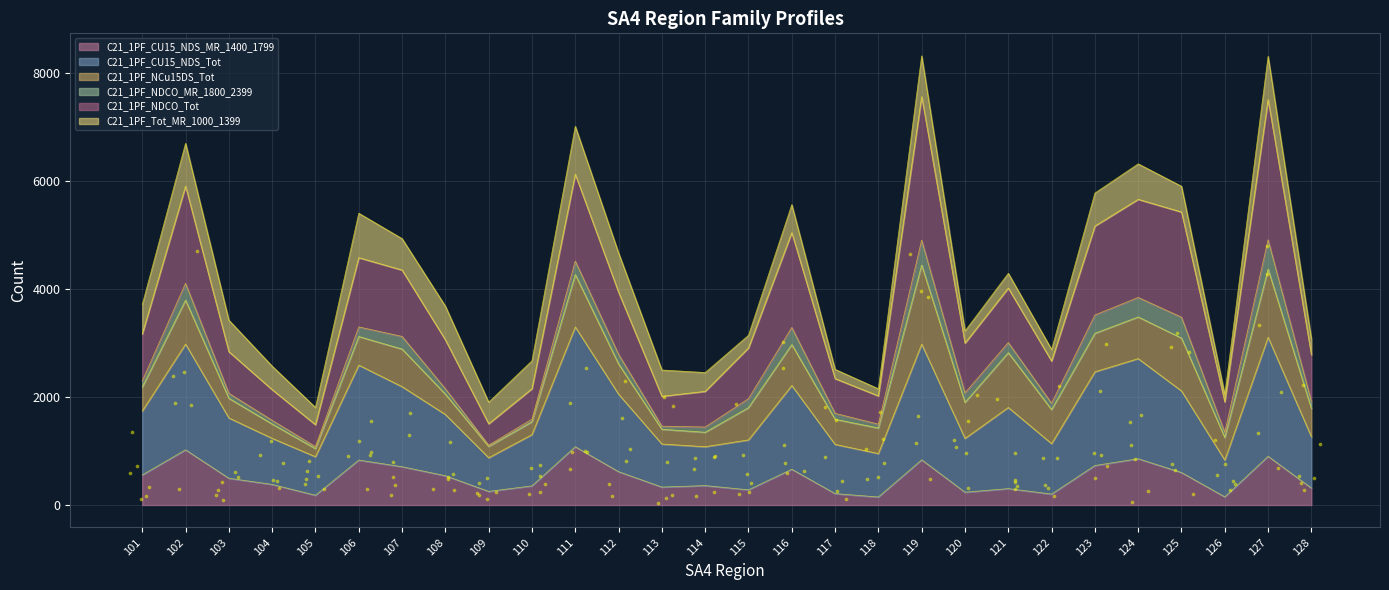

Which series contains the highest Y value?

C21_1PF_NDCO_Tot